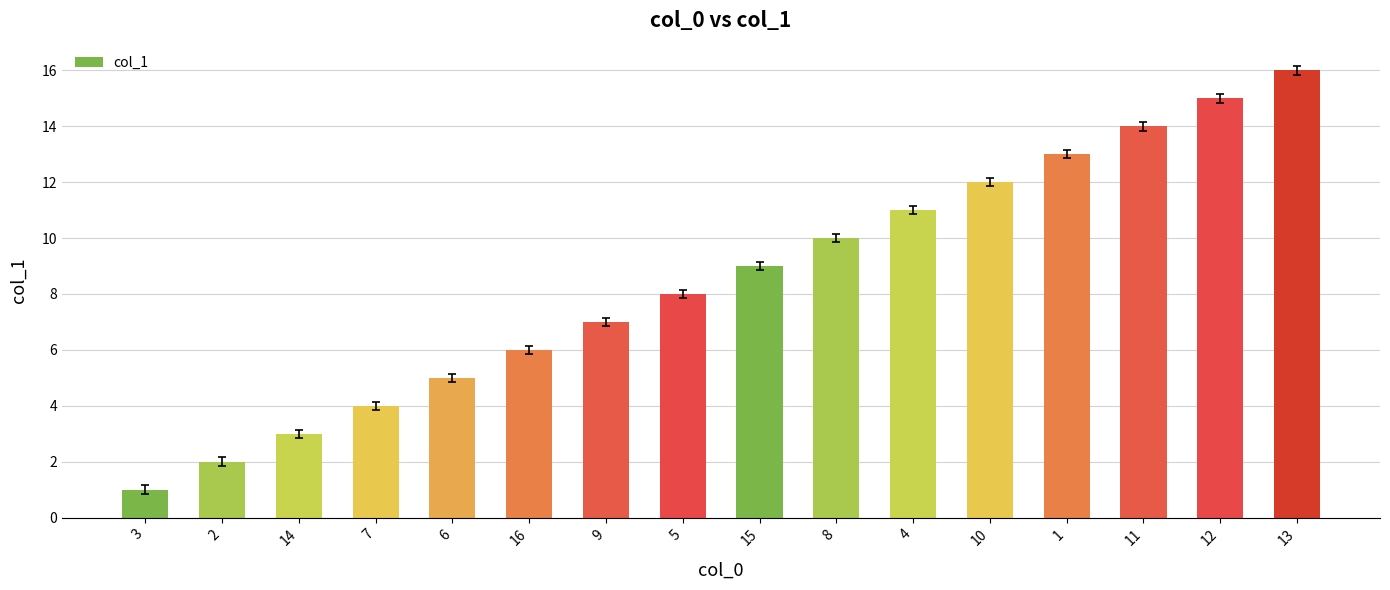

True or false: the data shows 12 at 10.

True